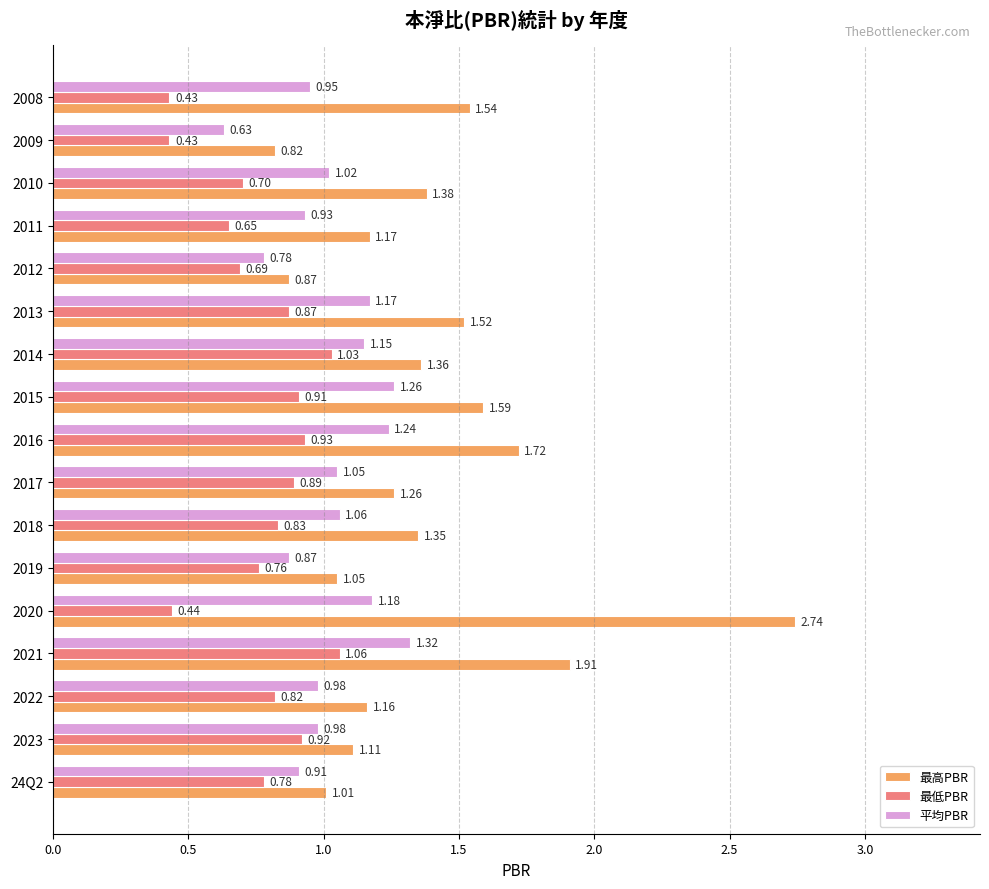

What is the total value across all series at 2013?

3.6